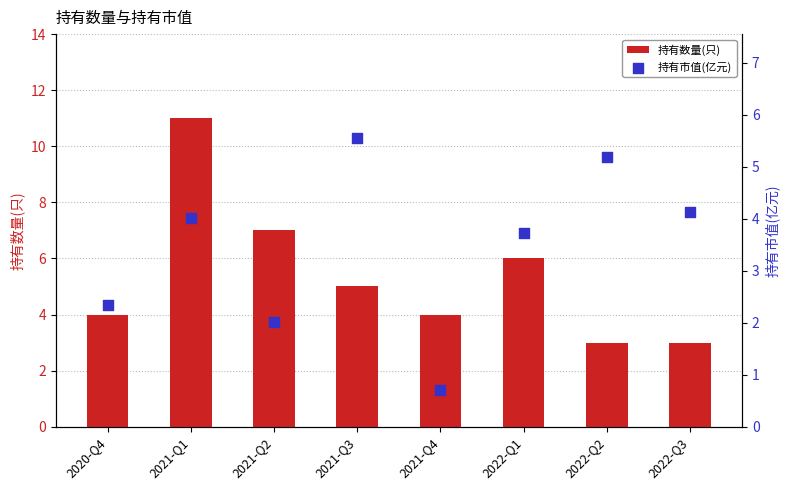

Is the value of 持有市值(亿元) at 2021-Q4 greater than the value of 持有数量(只) at 2021-Q3?

No